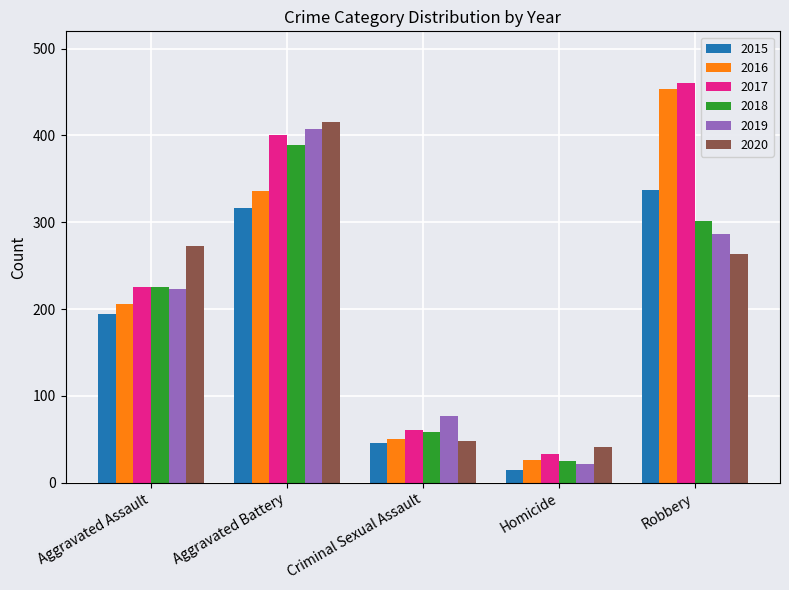

Reading left to right, what are all the values shown in this chart?

2015: 194	316	46	15	337
2016: 206	336	50	26	454
2017: 225	400	61	33	460
2018: 225	389	59	25	301
2019: 223	407	77	22	287
2020: 273	416	48	41	263